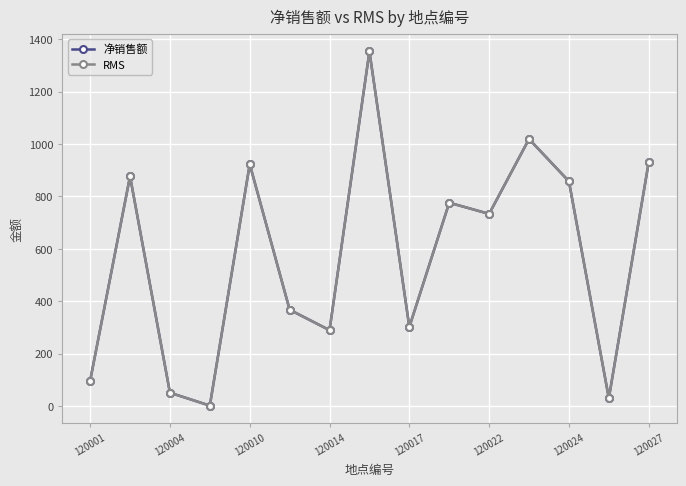

What is the maximum value for 净销售额?

1353.5